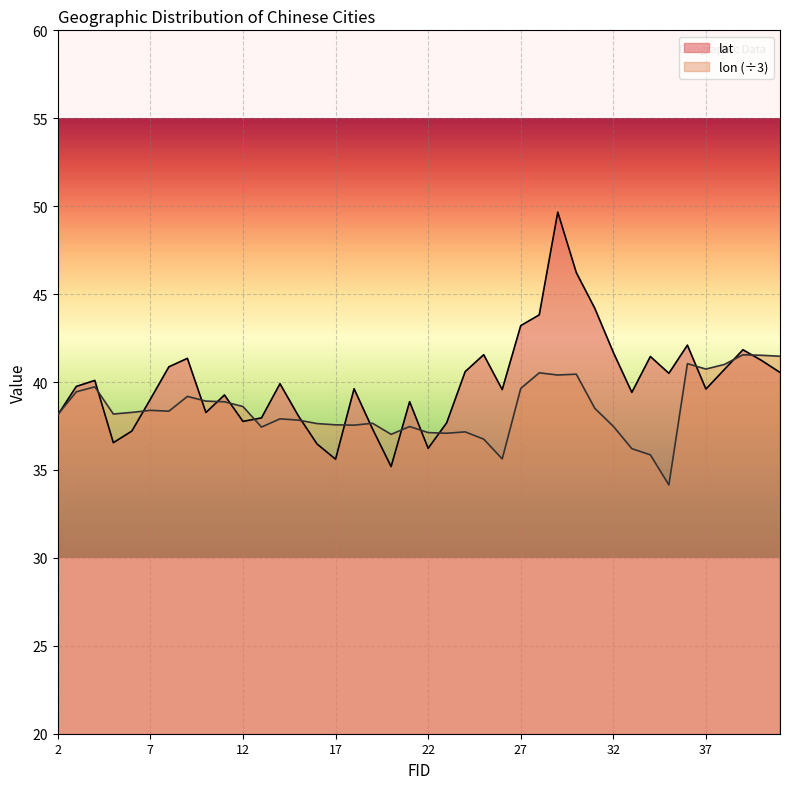

What is the sum of all lon values?

1538.5